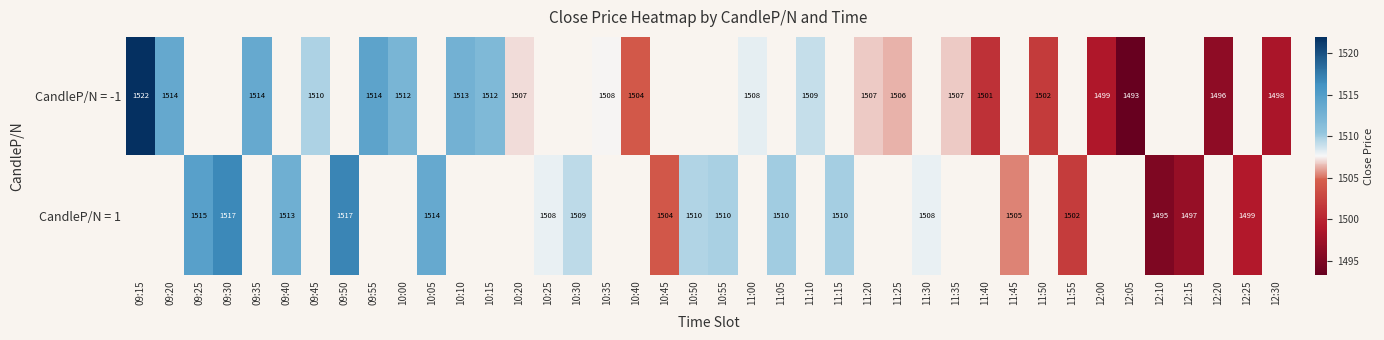

Is the value of CandleP/N = 1 at 11:05 greater than the value of CandleP/N = -1 at 09:55?

No